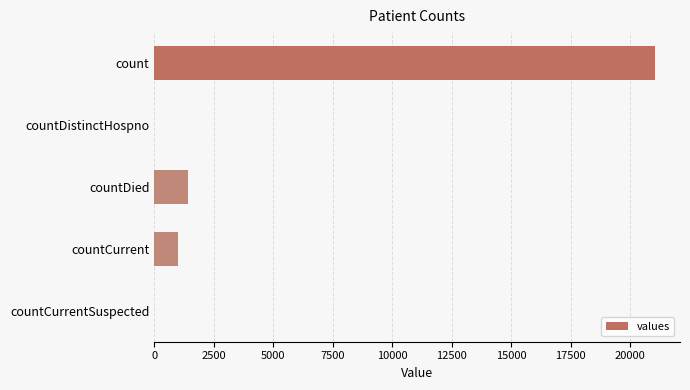

Which has a higher value, countCurrentSuspected or count?

count